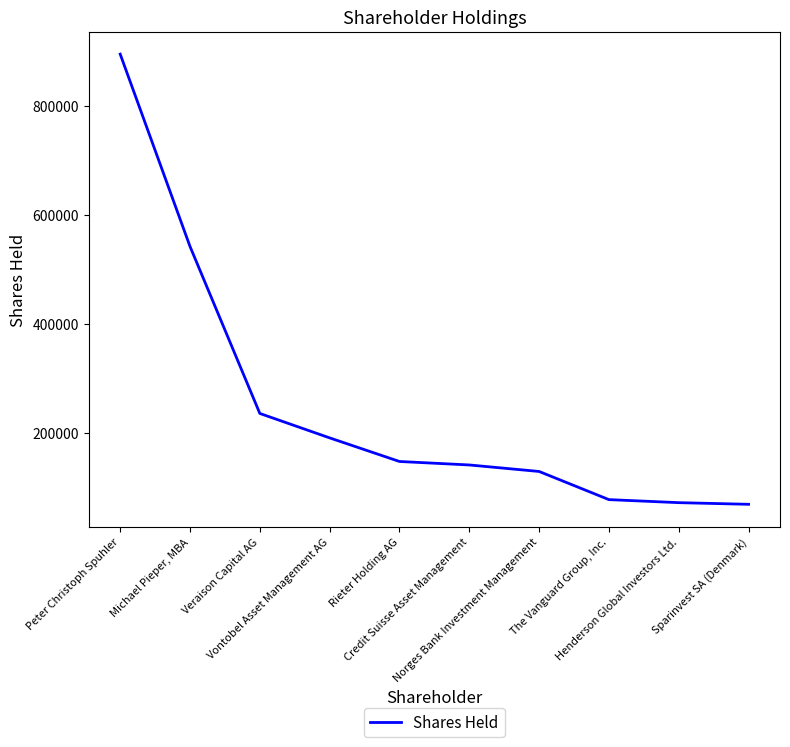

What value does the data have at Norges Bank Investment Management, to the nearest 100?

129300